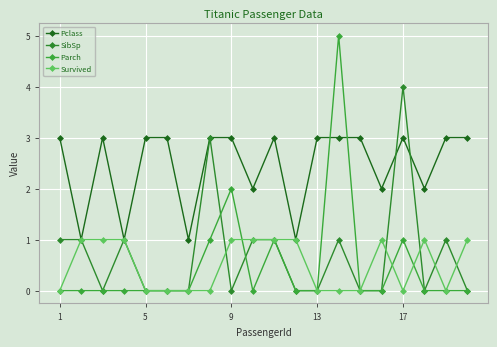

How many intersections are there between Survived and SibSp?

5